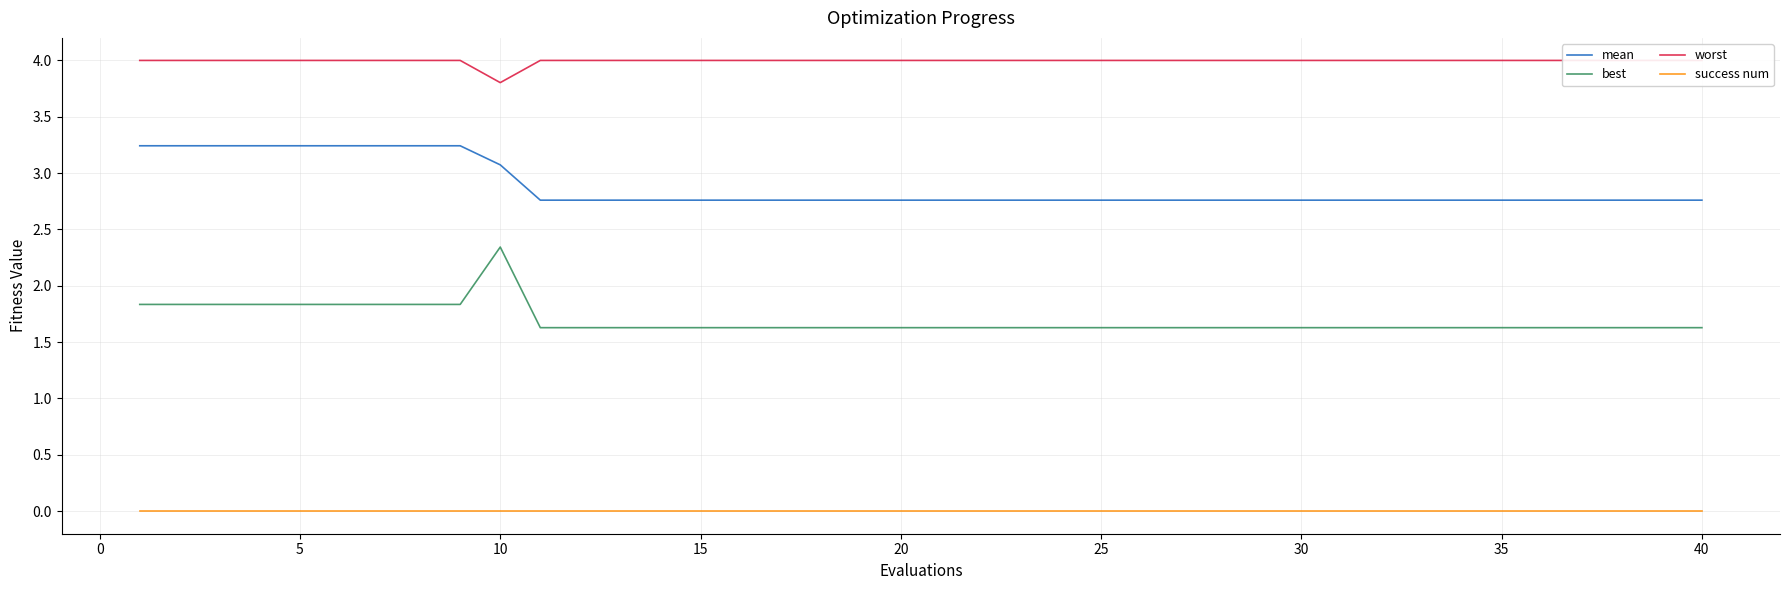

What is the maximum value for mean?

3.2